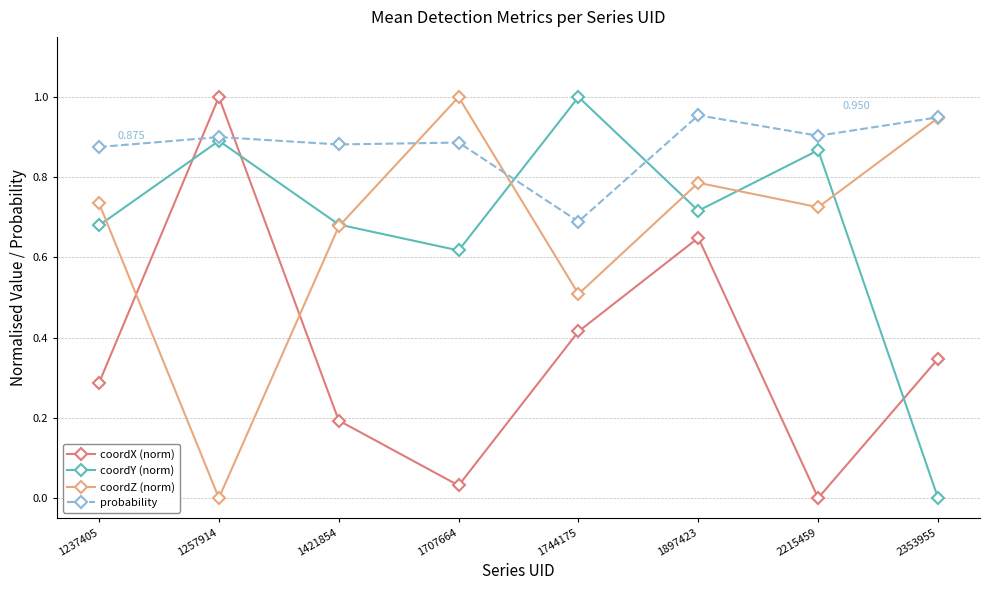

The value of coordX (norm) at 2353955 is 0.2. True or false?

False